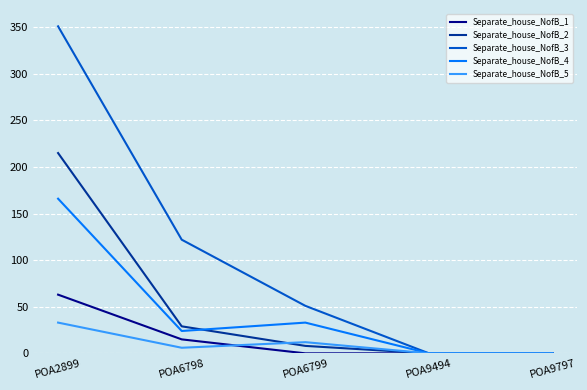

Where is Separate_house_NofB_2 nearest to the value 107?

POA6798